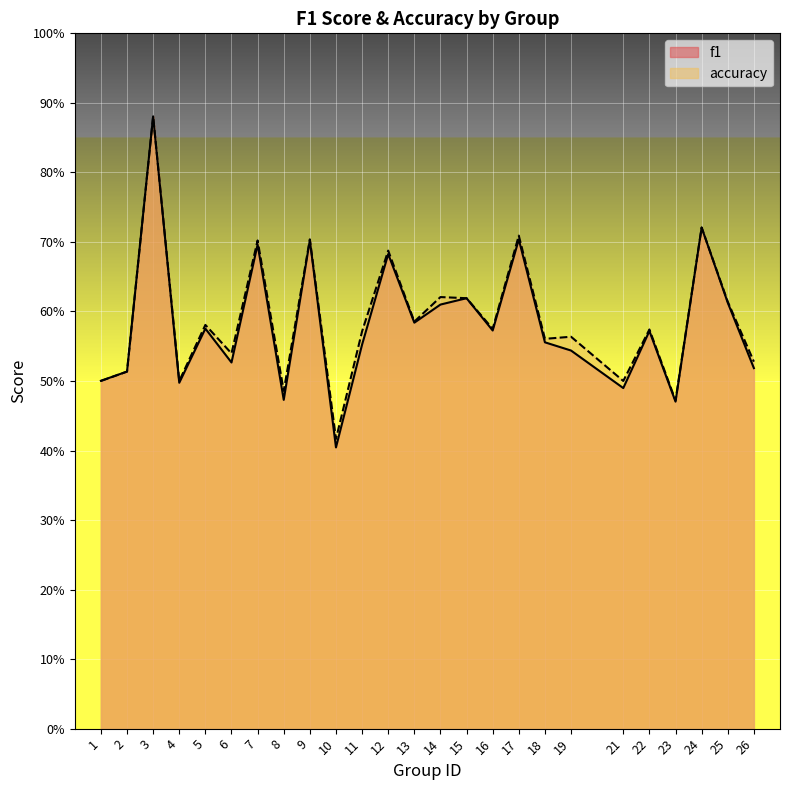

How many interior local valleys does the accuracy series have?

9